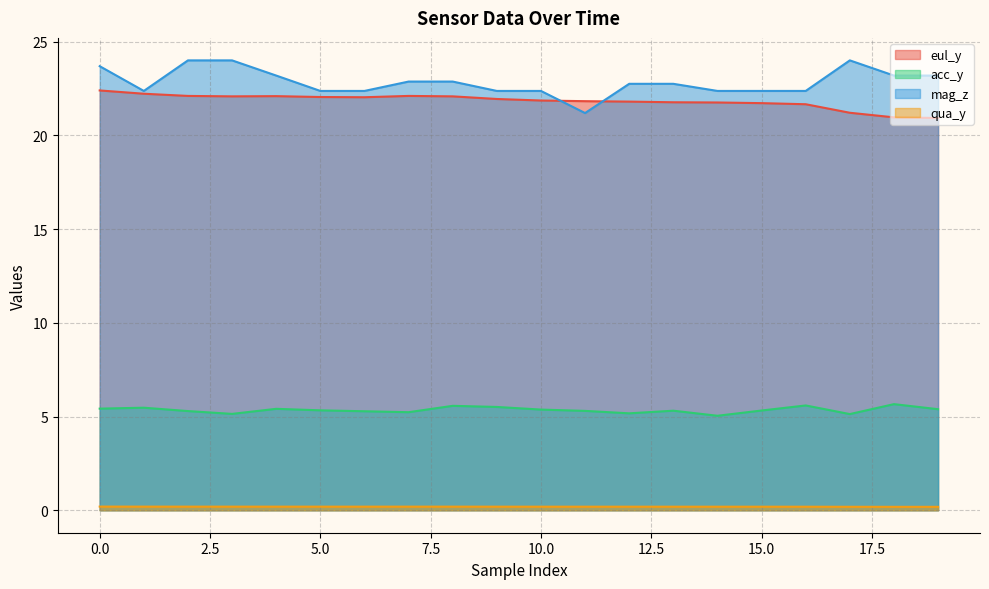

What is the difference between the highest and lowest values at 13?

22.6